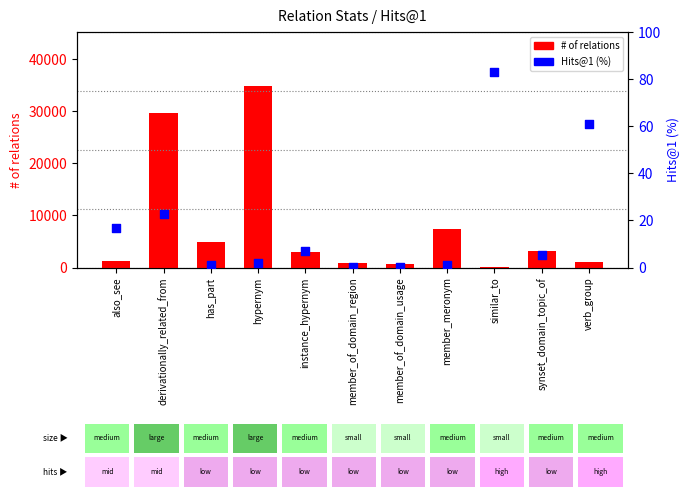

At which category is the sum across all series the highest?

hypernym